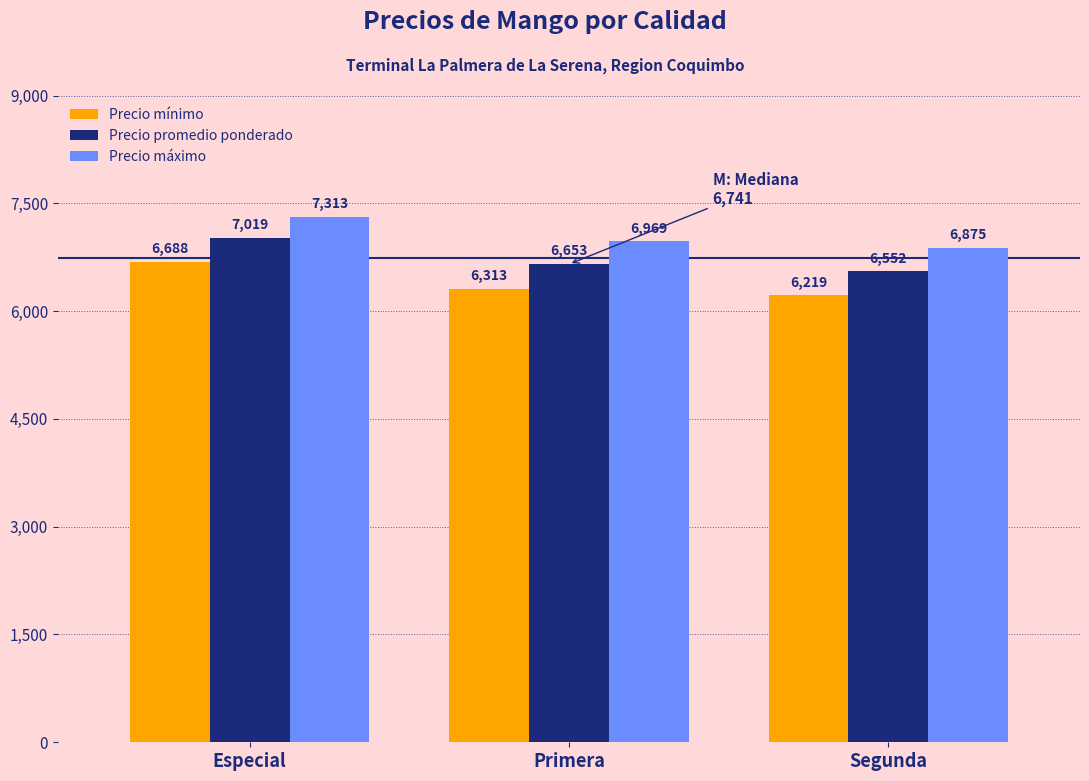

Reading left to right, list all the values displayed in this chart.

Precio mínimo: 6688	6313	6219
Precio promedio ponderado: 7019	6653	6552
Precio máximo: 7313	6969	6875